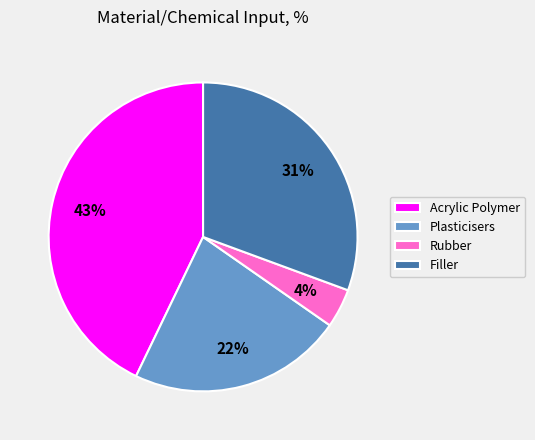

Does any single category account for the majority?

No